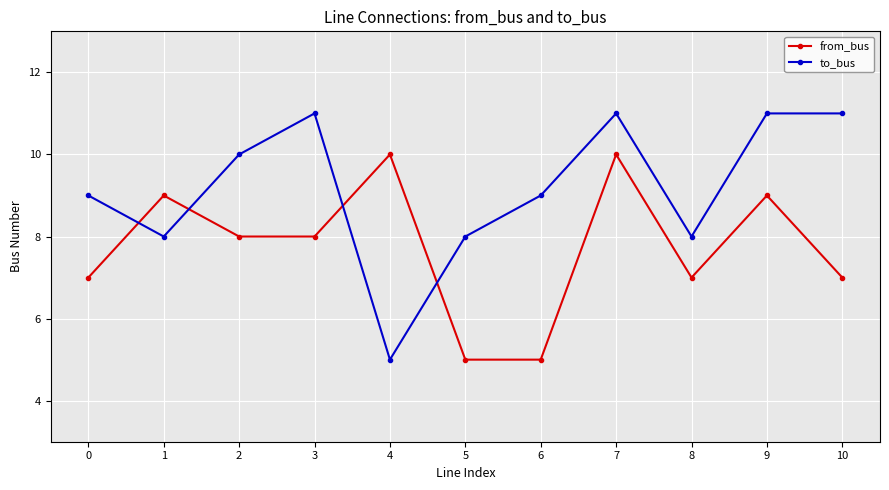

Which series changed the most between 8 and 10?

to_bus